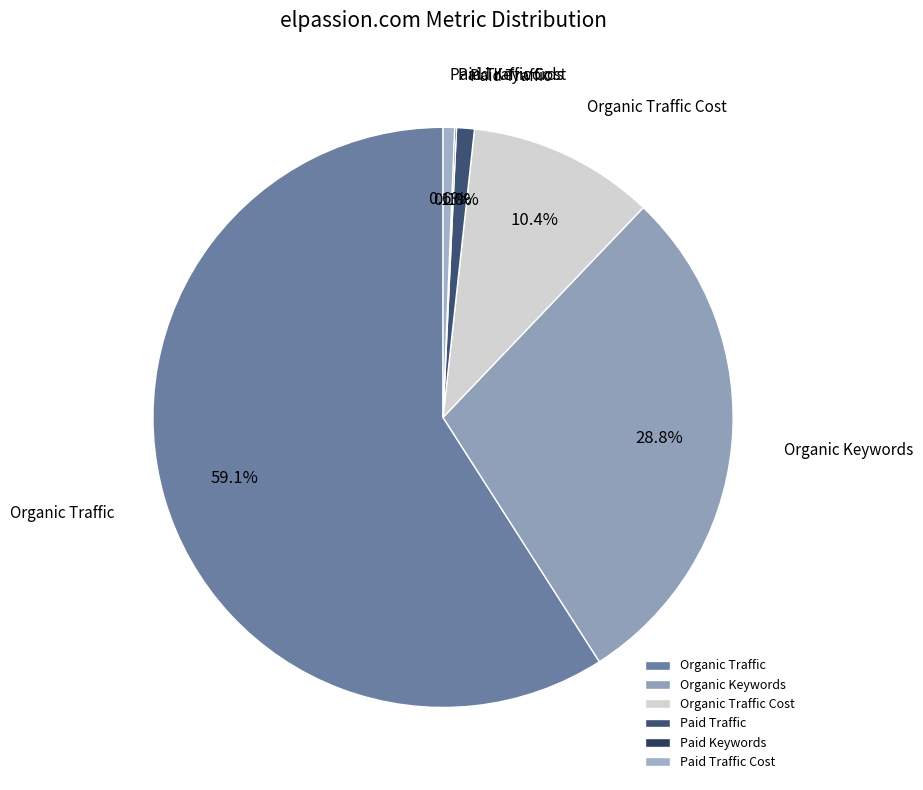

How much of the chart is everything except Organic Traffic Cost?

89.6%